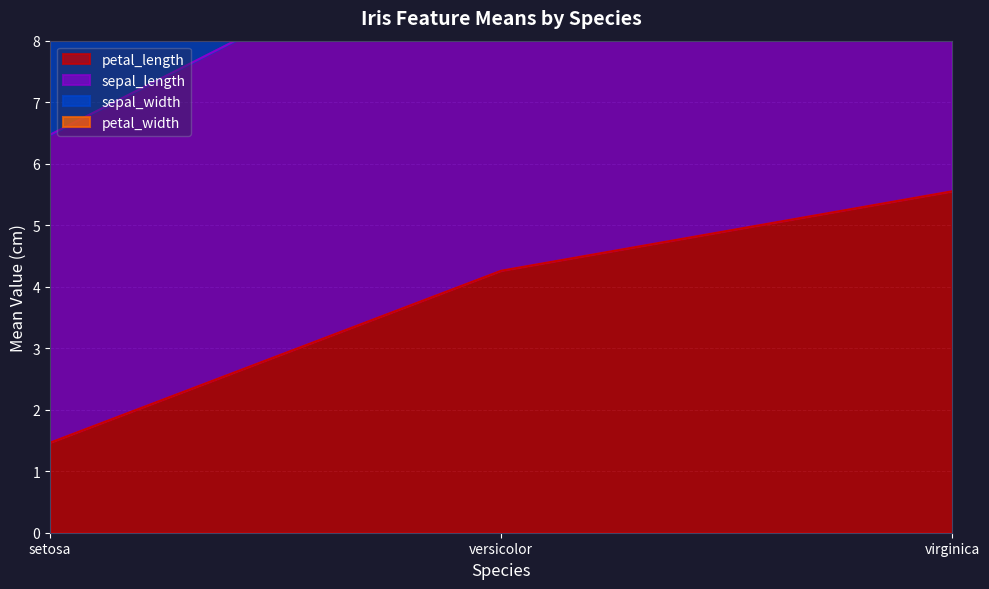

Does the chart display data point markers on the line(s)?

No